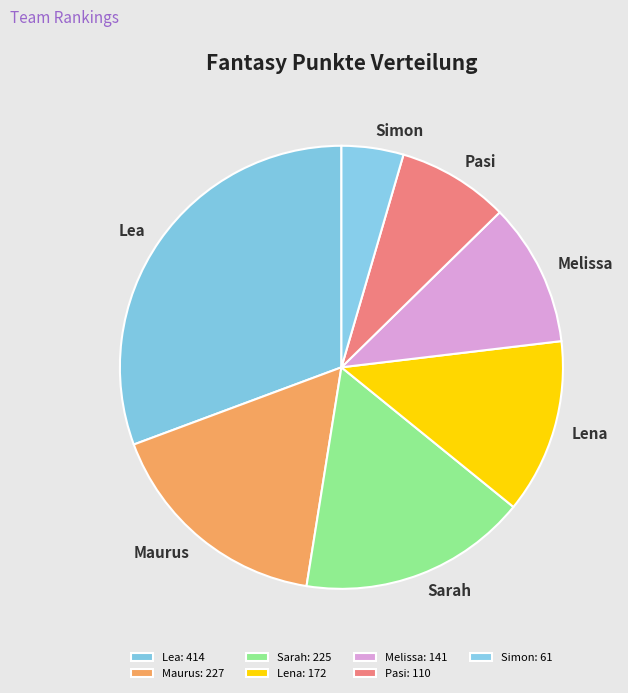

What is the ratio of the value at Lena to the value at Simon?

2.8